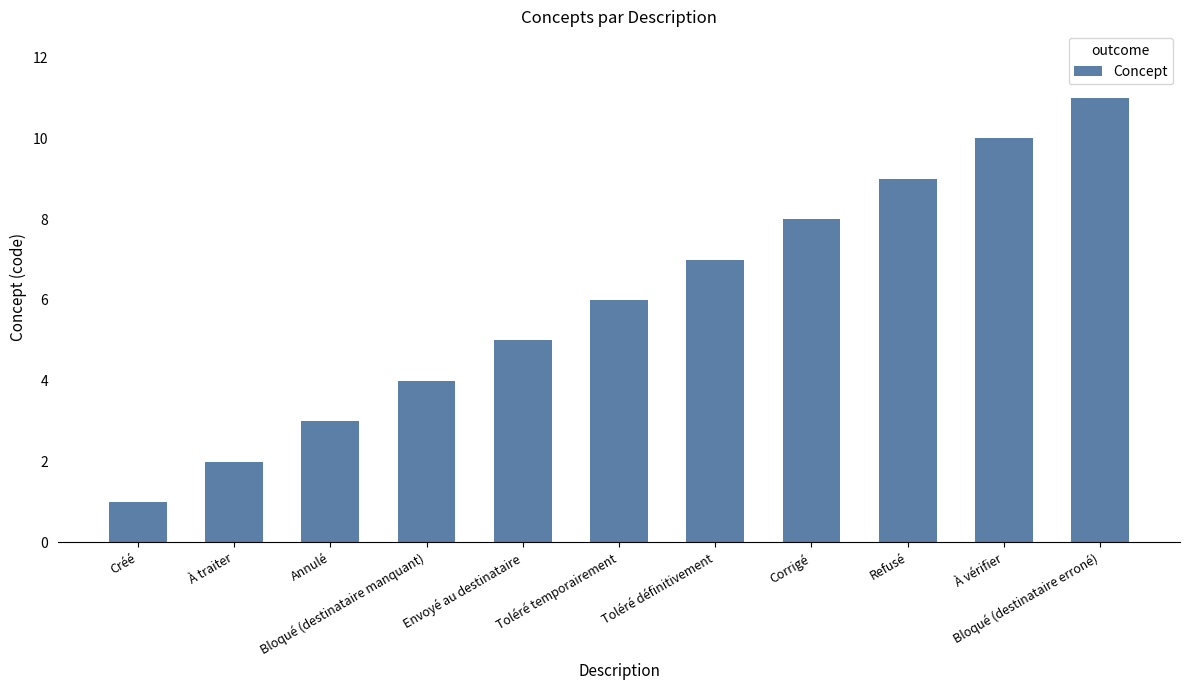

True or false: the data shows 7 at Toléré définitivement.

True